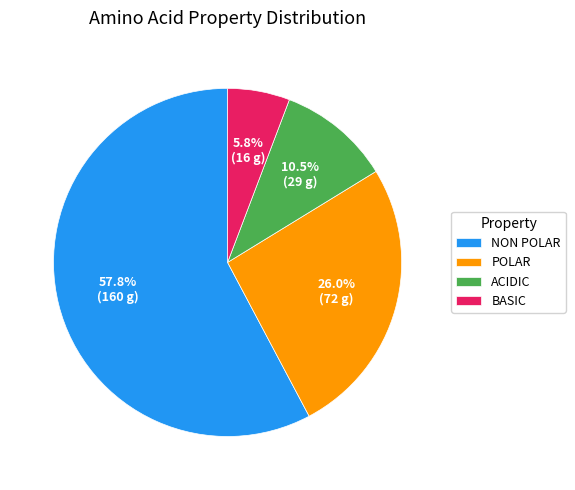

To the nearest percent, what is the average slice percentage?

25%